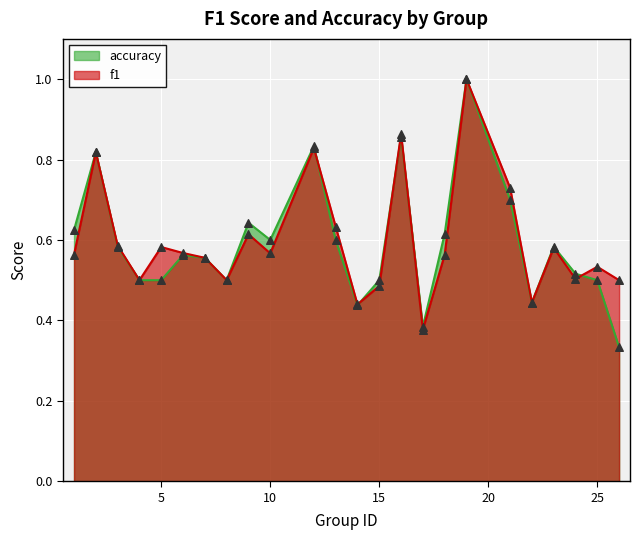

Which series has the largest total across all categories?

f1